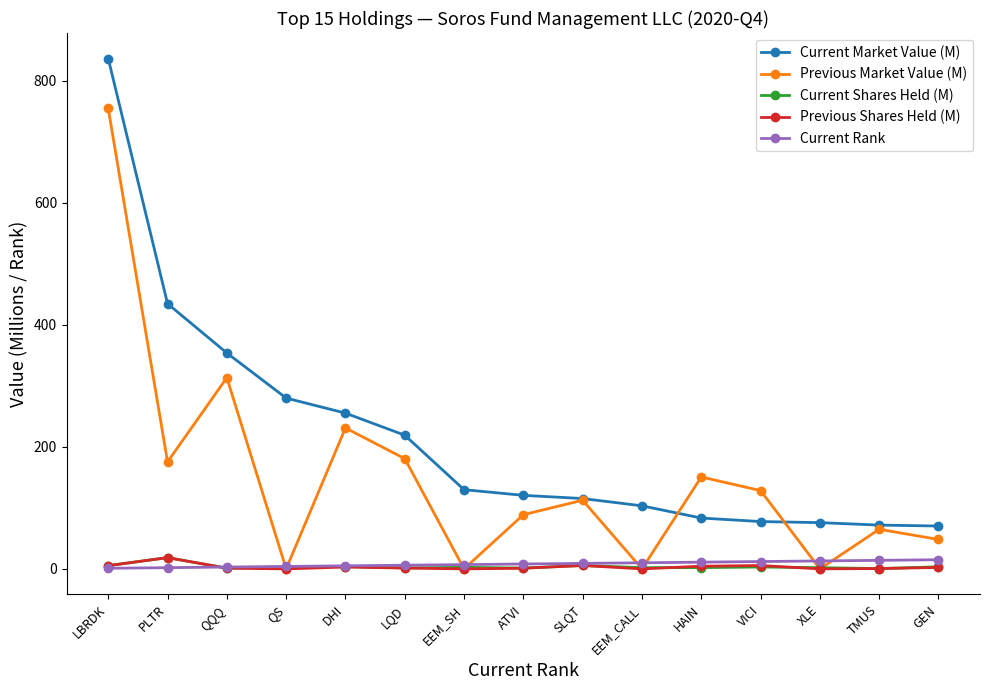

Does the chart have visible grid lines?

No